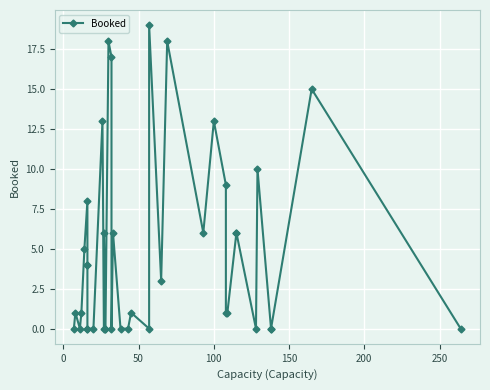

Does the chart display data point markers on the line(s)?

Yes